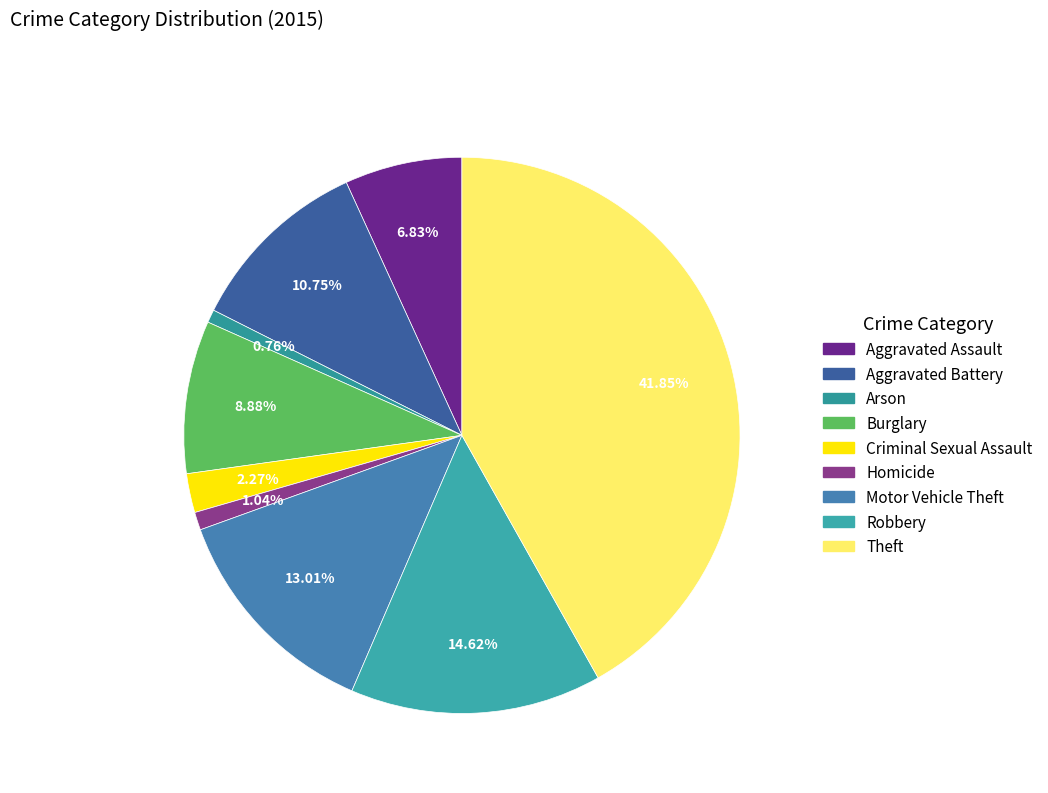

Combined, what portion of the pie is Homicide and Aggravated Assault?

7.9%